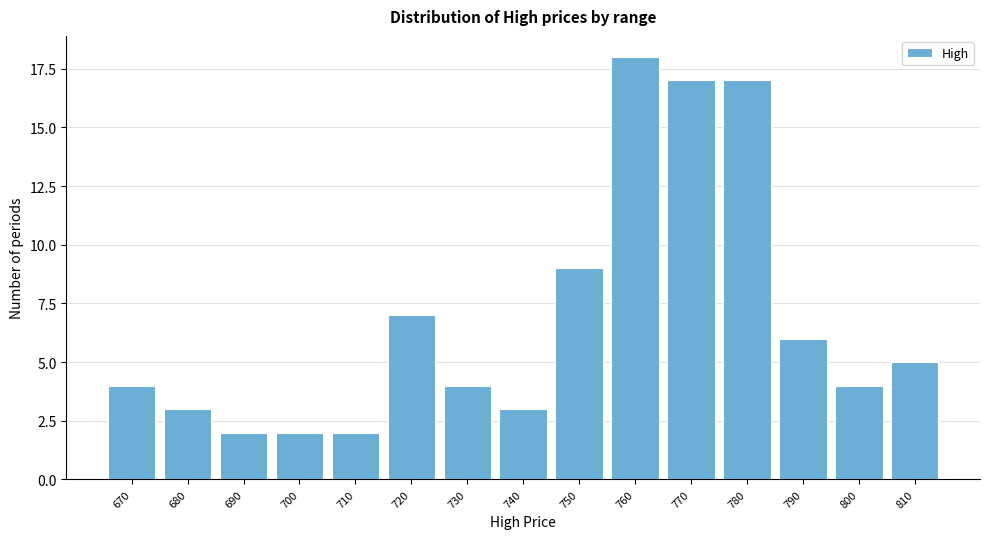

Reading left to right, list all the values displayed in this chart.

4	3	2	2	2	7	4	3	9	18	17	17	6	4	5